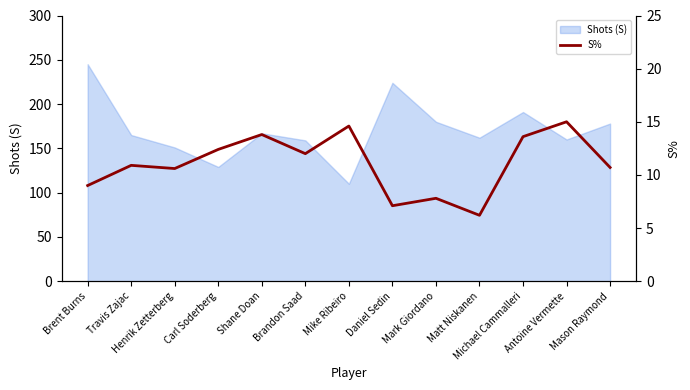

Which has a higher value, Michael Cammalleri or Brandon Saad?

Michael Cammalleri